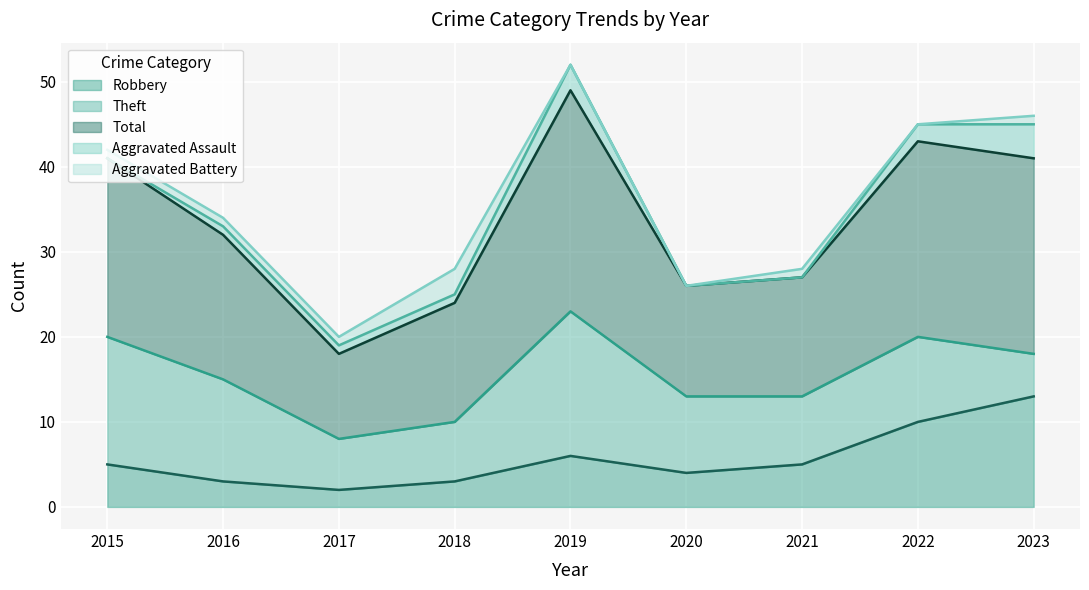

The Theft series shows 17 at 2019. True or false?

True